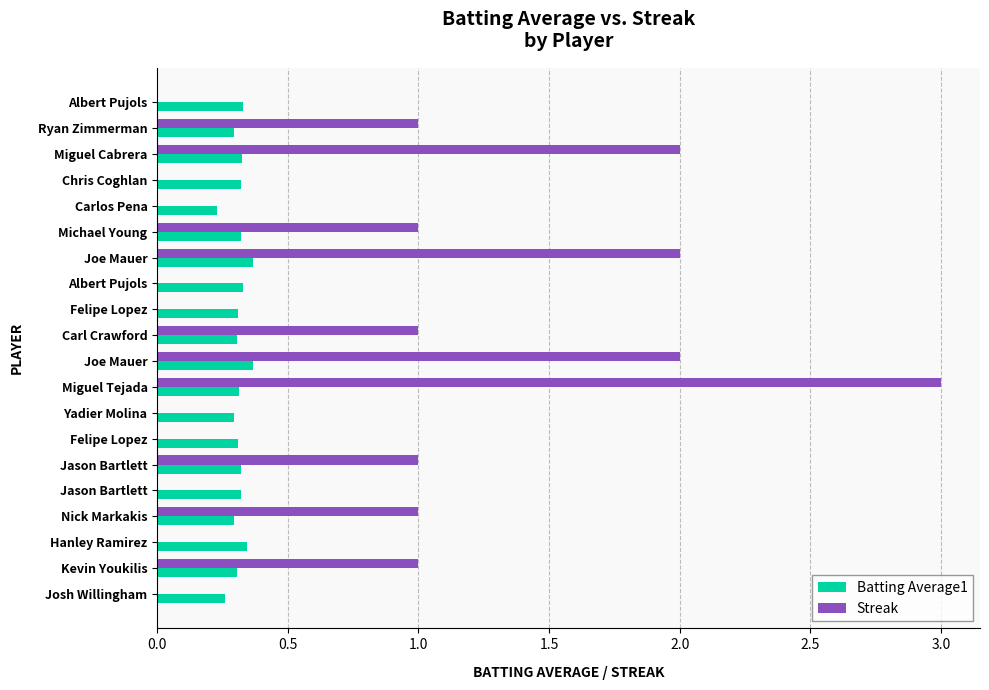

What are all the series names shown in the legend?

Batting Average1, Streak